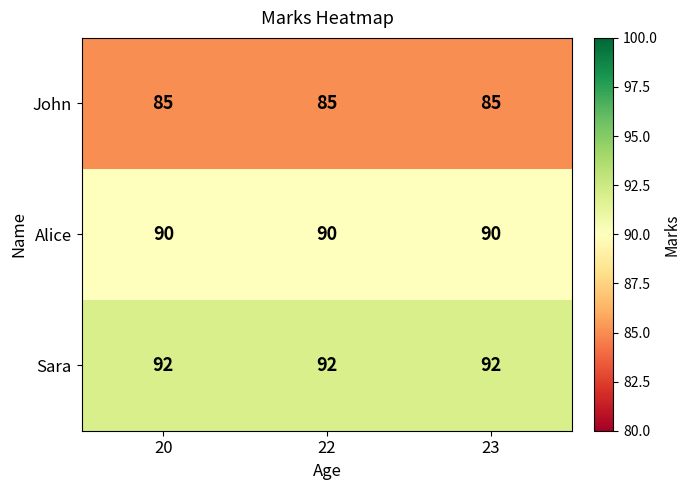

Read the John value at 22.

85